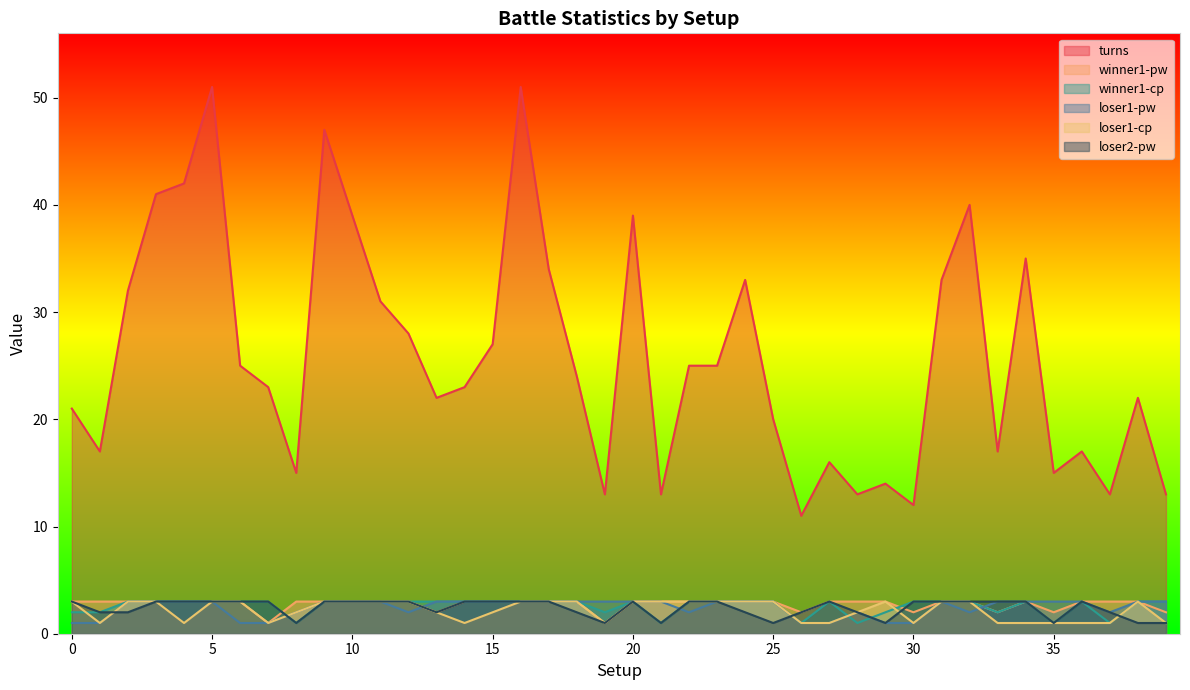

What are all the series names shown in the legend?

turns, winner1-pw, winner1-cp, loser1-pw, loser1-cp, loser2-pw